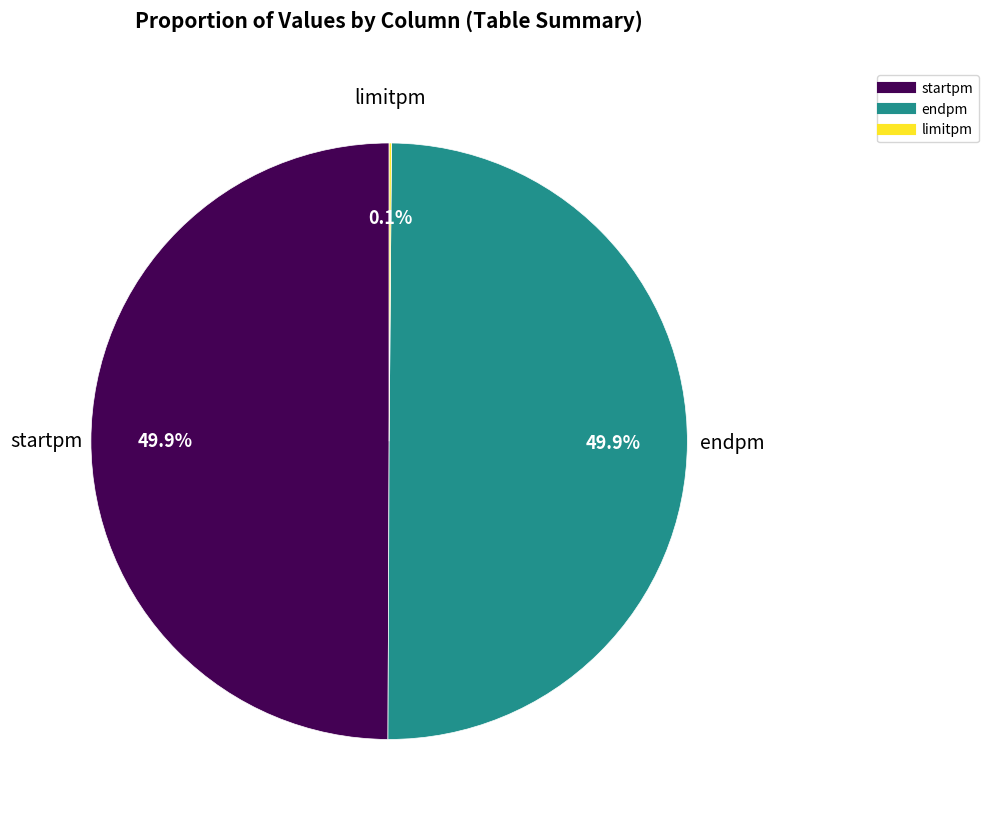

Combined, what portion of the pie is endpm and startpm?

99.9%